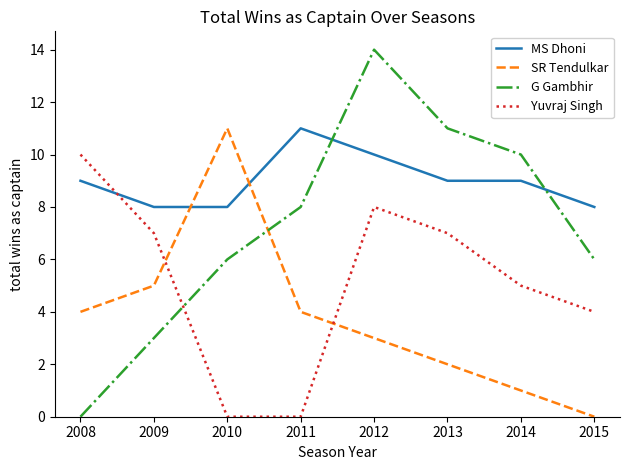

What are all the series names shown in the legend?

MS Dhoni, SR Tendulkar, G Gambhir, Yuvraj Singh